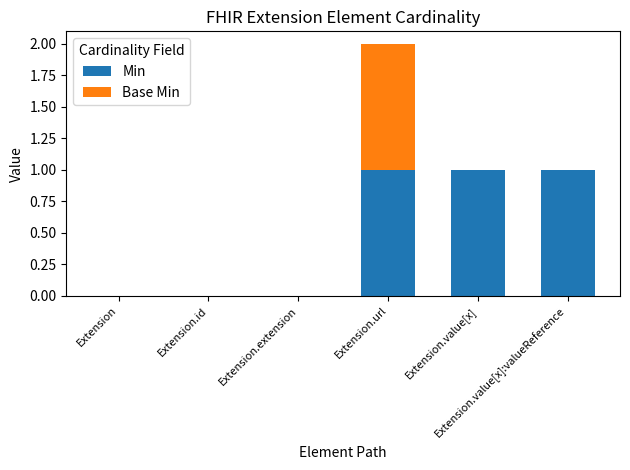

The Min series shows 1 at Extension. True or false?

False